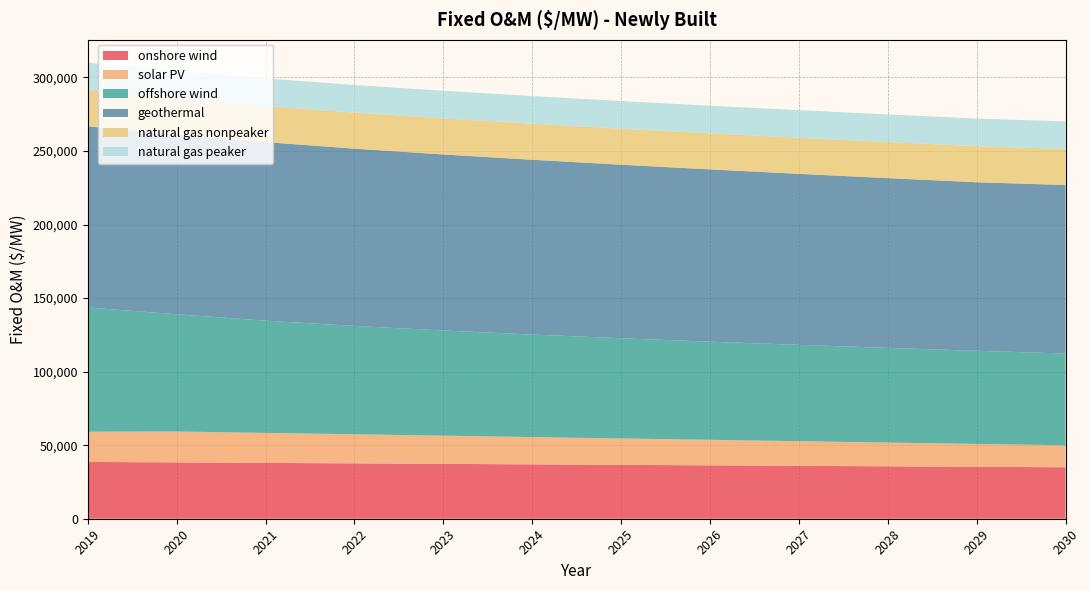

Reading left to right, transcribe all the data shown in this chart.

onshore wind: 2019=38614	2020=38283	2021=37953	2022=37622	2023=37291	2024=36961	2025=36630	2026=36300	2027=35969	2028=35638	2029=35308	2030=34977
solar PV: 2019=20553	2020=21010	2021=20394	2022=19780	2023=19169	2024=18559	2025=17952	2026=17347	2027=16743	2028=16142	2029=15542	2030=14944
offshore wind: 2019=84484	2020=79695	2021=76298	2022=73662	2023=71509	2024=69688	2025=68111	2026=66720	2027=65476	2028=64350	2029=63323	2030=62377
geothermal: 2019=123078	2020=122227	2021=121375	2022=120524	2023=119672	2024=118821	2025=117969	2026=117118	2027=116266	2028=115414	2029=114563	2030=114563
natural gas nonpeaker: 2019=24515	2020=24515	2021=24515	2022=24515	2023=24515	2024=24515	2025=24515	2026=24515	2027=24515	2028=24515	2029=24515	2030=24515
natural gas peaker: 2019=18768	2020=18768	2021=18768	2022=18768	2023=18768	2024=18768	2025=18768	2026=18768	2027=18768	2028=18768	2029=18768	2030=18768